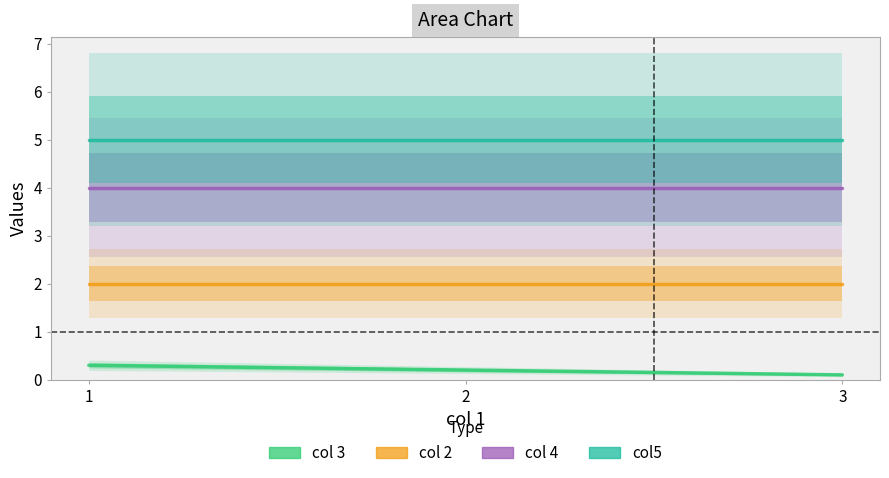

What is the value of the col5 point at the 2nd from the left?

5.0